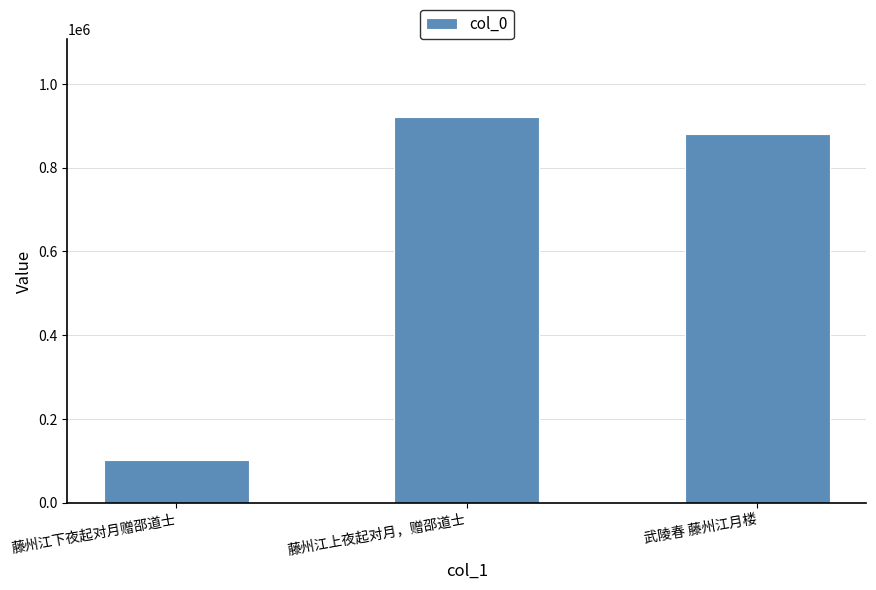

List the labels in order of value, smallest first.

藤州江下夜起对月赠邵道士, 武陵春 藤州江月楼, 藤州江上夜起对月，赠邵道士